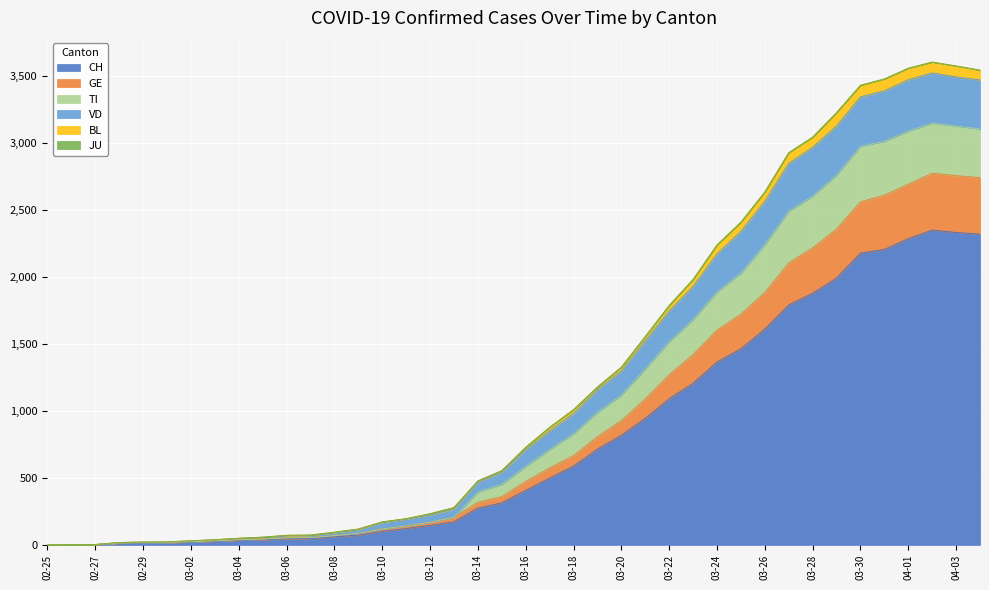

What is the label of the 22nd point from the left?

2020-03-17